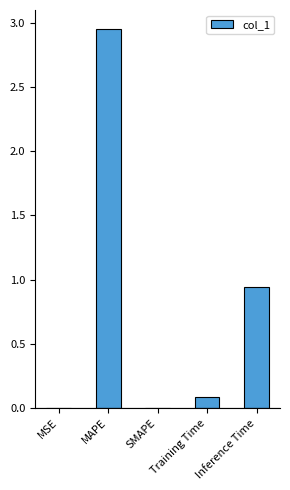

Which label corresponds to the largest value in the chart?

MAPE